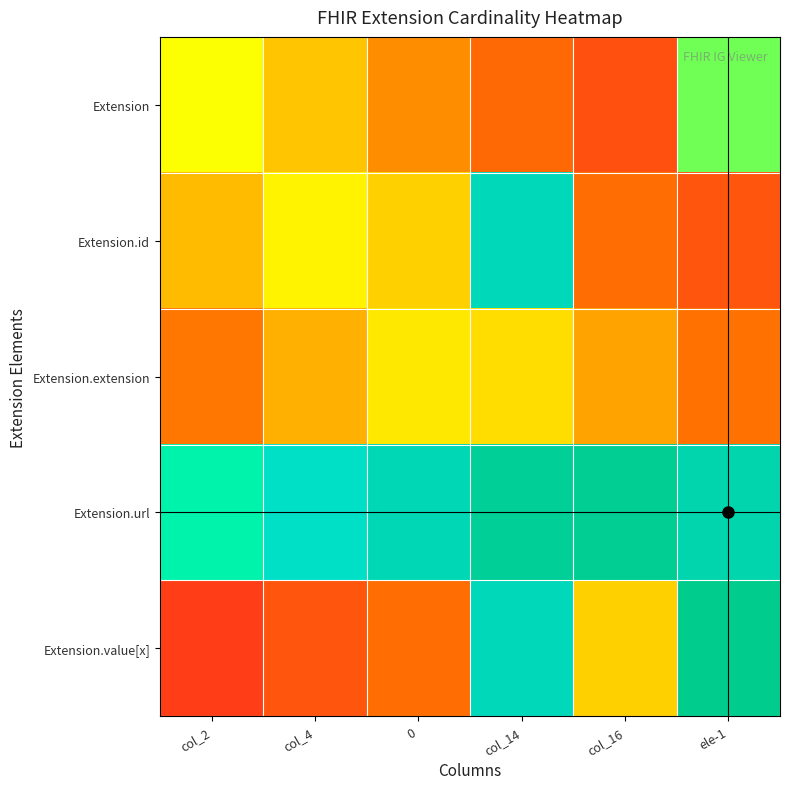

Rank the series by their maximum value, from highest to lowest.

Extension.value[x], Extension.url, Extension.id, Extension, Extension.extension